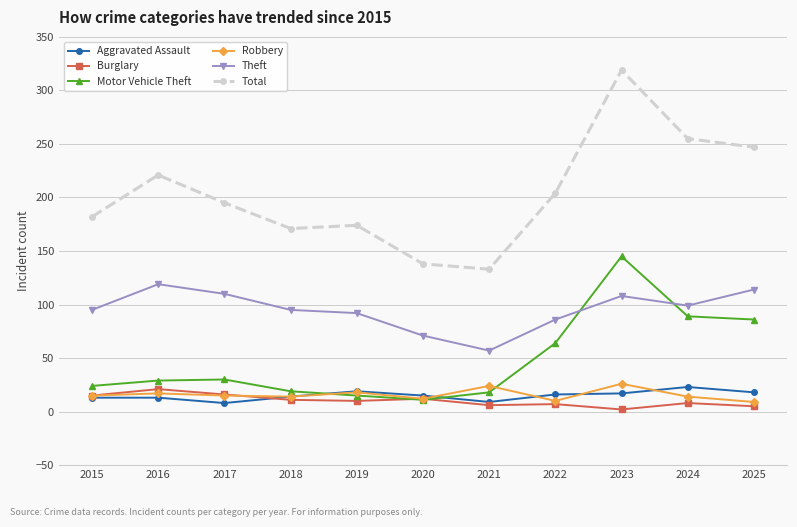

The Theft series shows 71 at 2020. True or false?

True